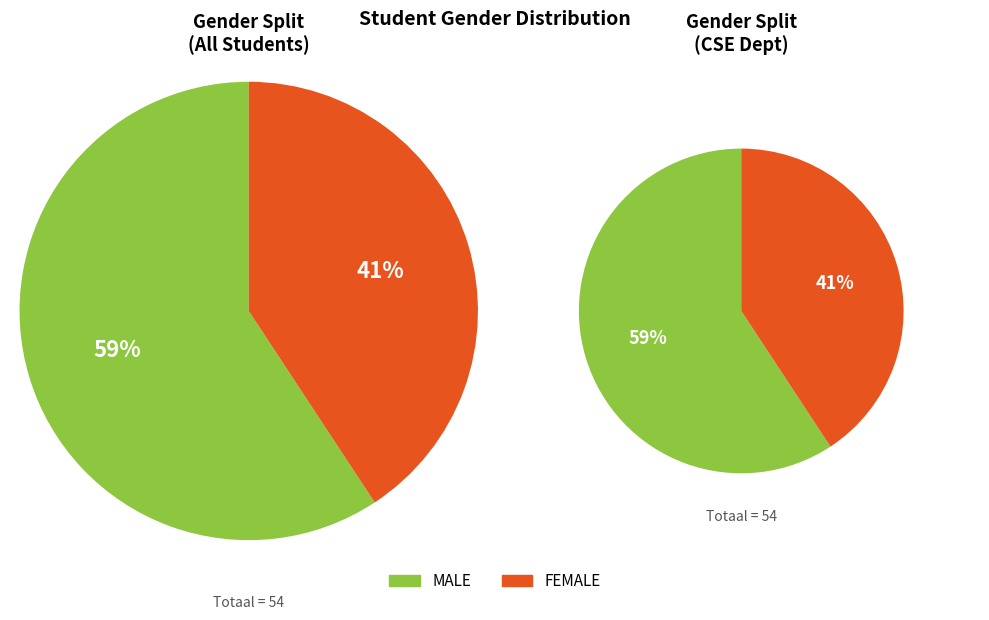

Does MALE represent more than half of the total?

Yes